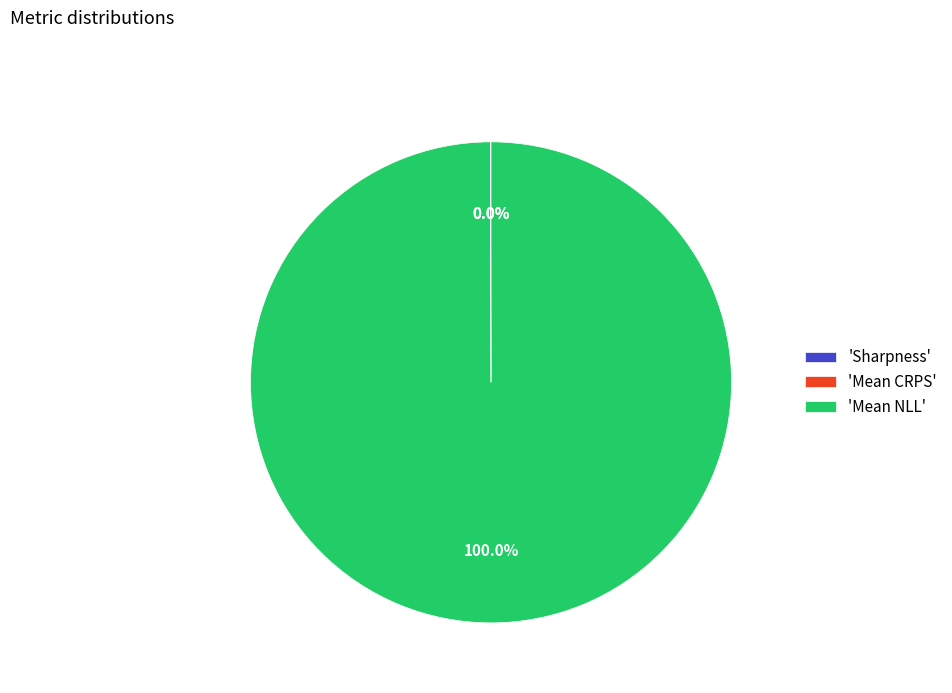

Does 'Mean NLL' account for over 50% of the chart?

Yes